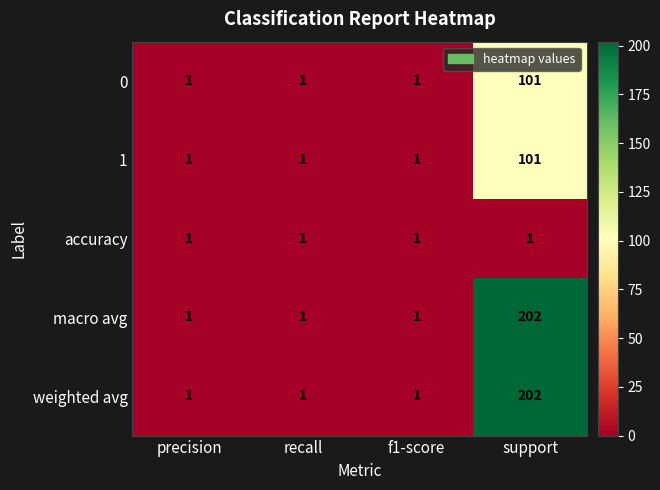

At how many categories does at least one series exceed 57?

1